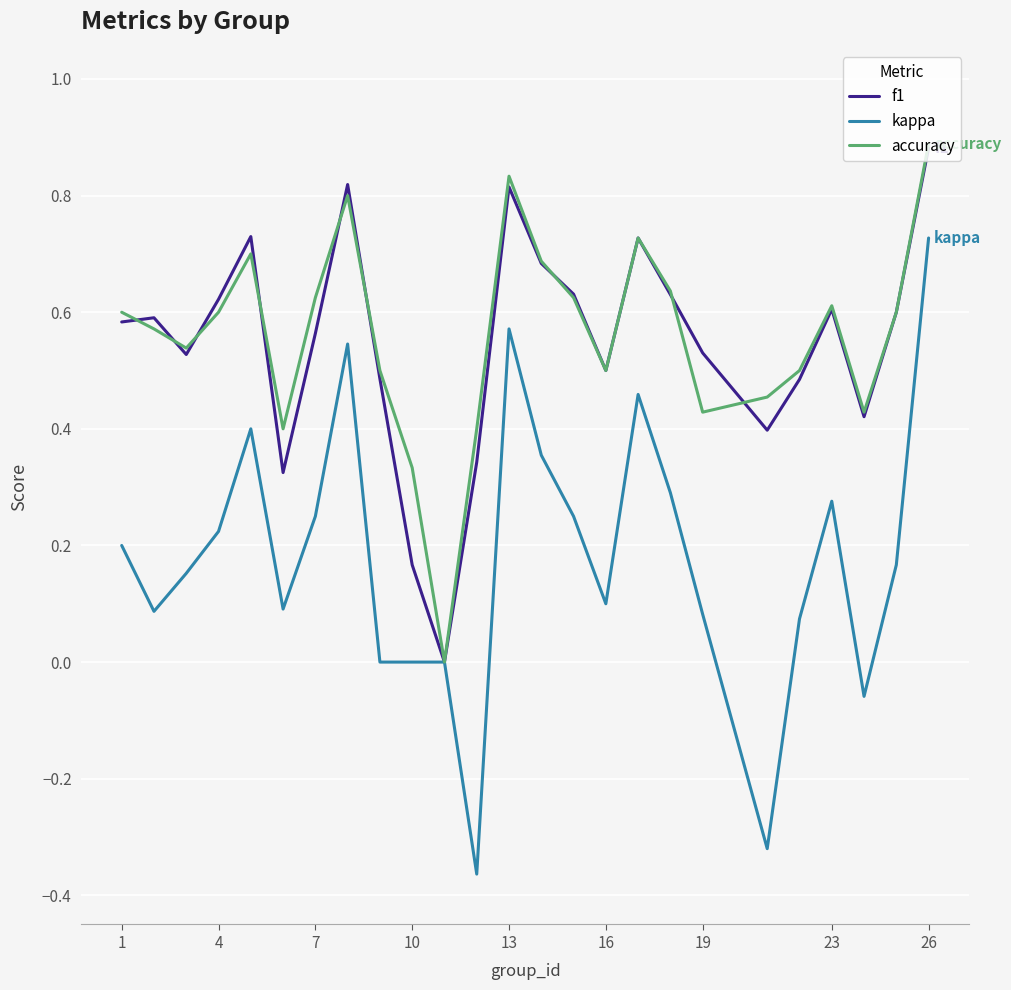

Rank the series by their maximum value, from highest to lowest.

accuracy, f1, kappa